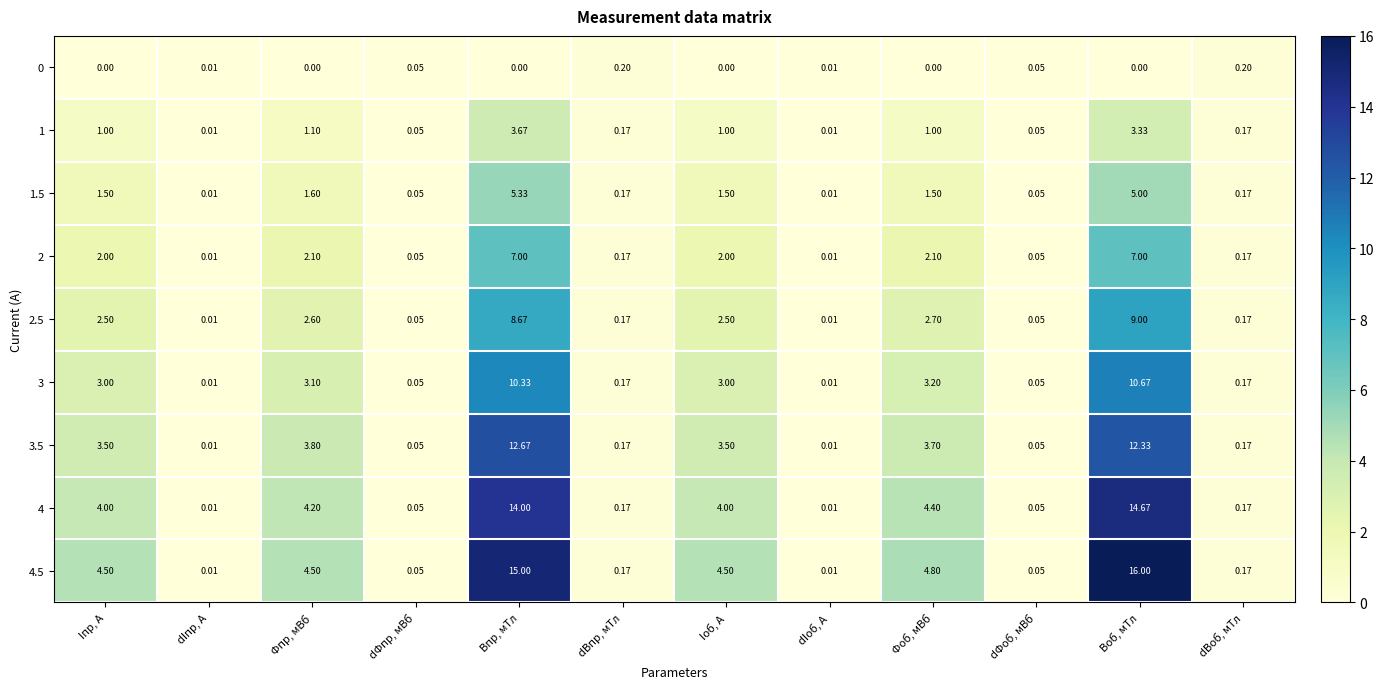

Where is 4 nearest to the value 7?

Фоб, мВб